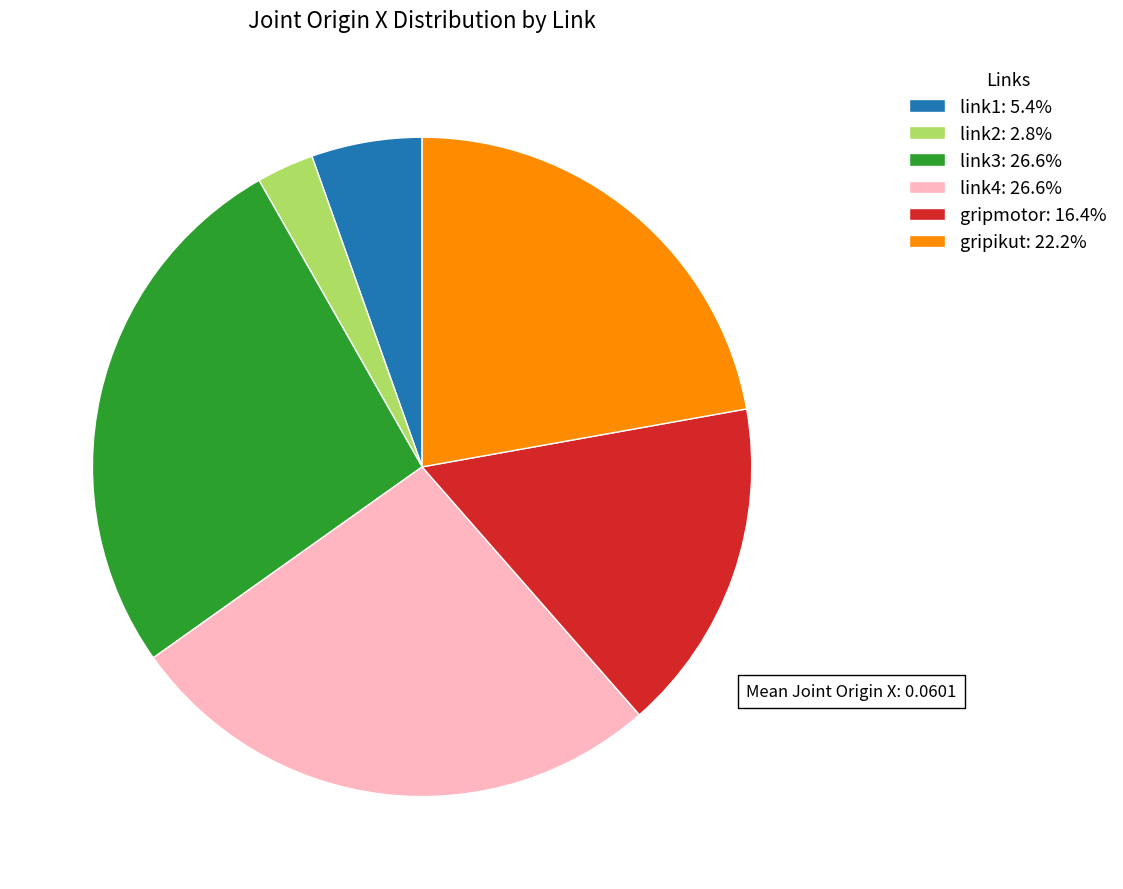

Does link2: 2.8% account for over 50% of the chart?

No